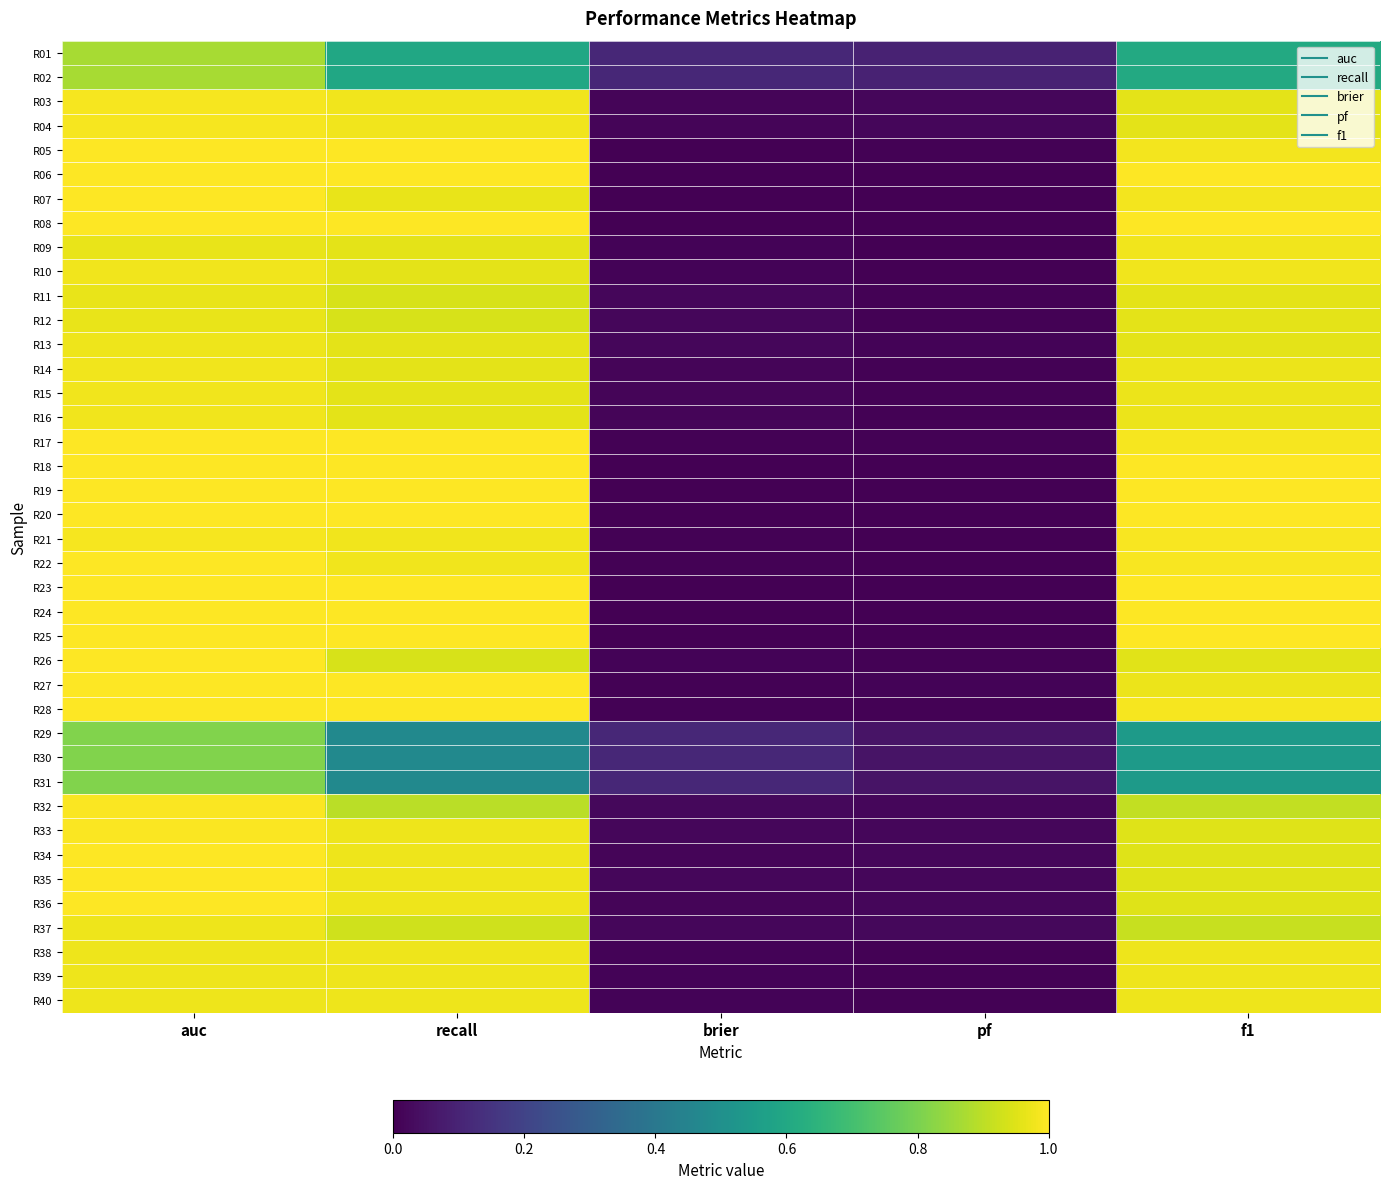

Which category has the highest value across all series?

auc